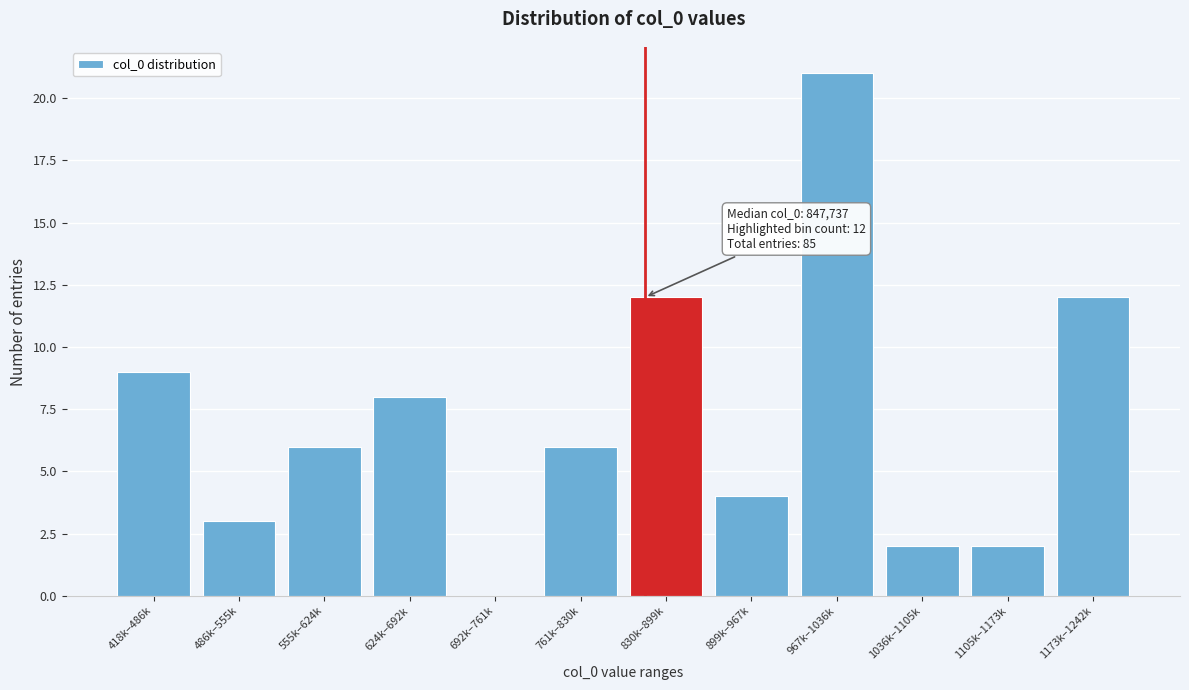

Reading right to left, list all the values displayed in this chart.

1173k–1242k=12	1105k–1173k=2	1036k–1105k=2	967k–1036k=21	899k–967k=4	830k–899k=12	761k–830k=6	692k–761k=0	624k–692k=8	555k–624k=6	486k–555k=3	418k–486k=9